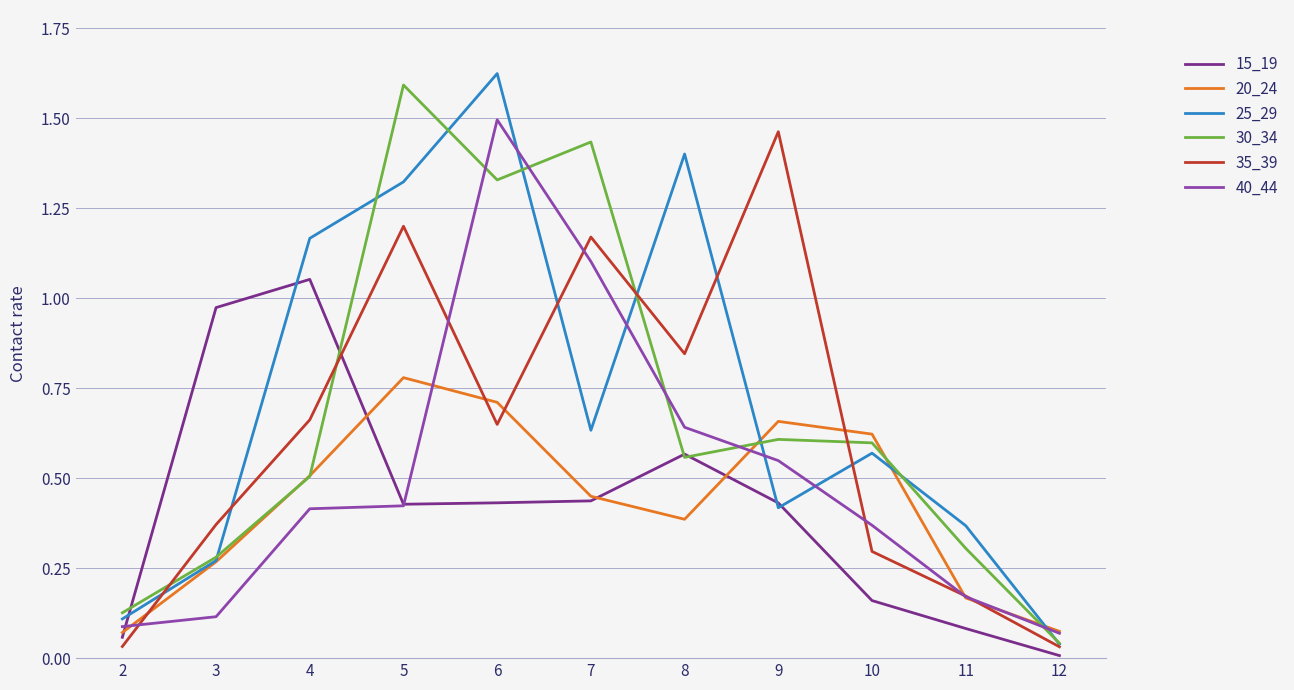

Which series has the largest total across all categories?

25_29